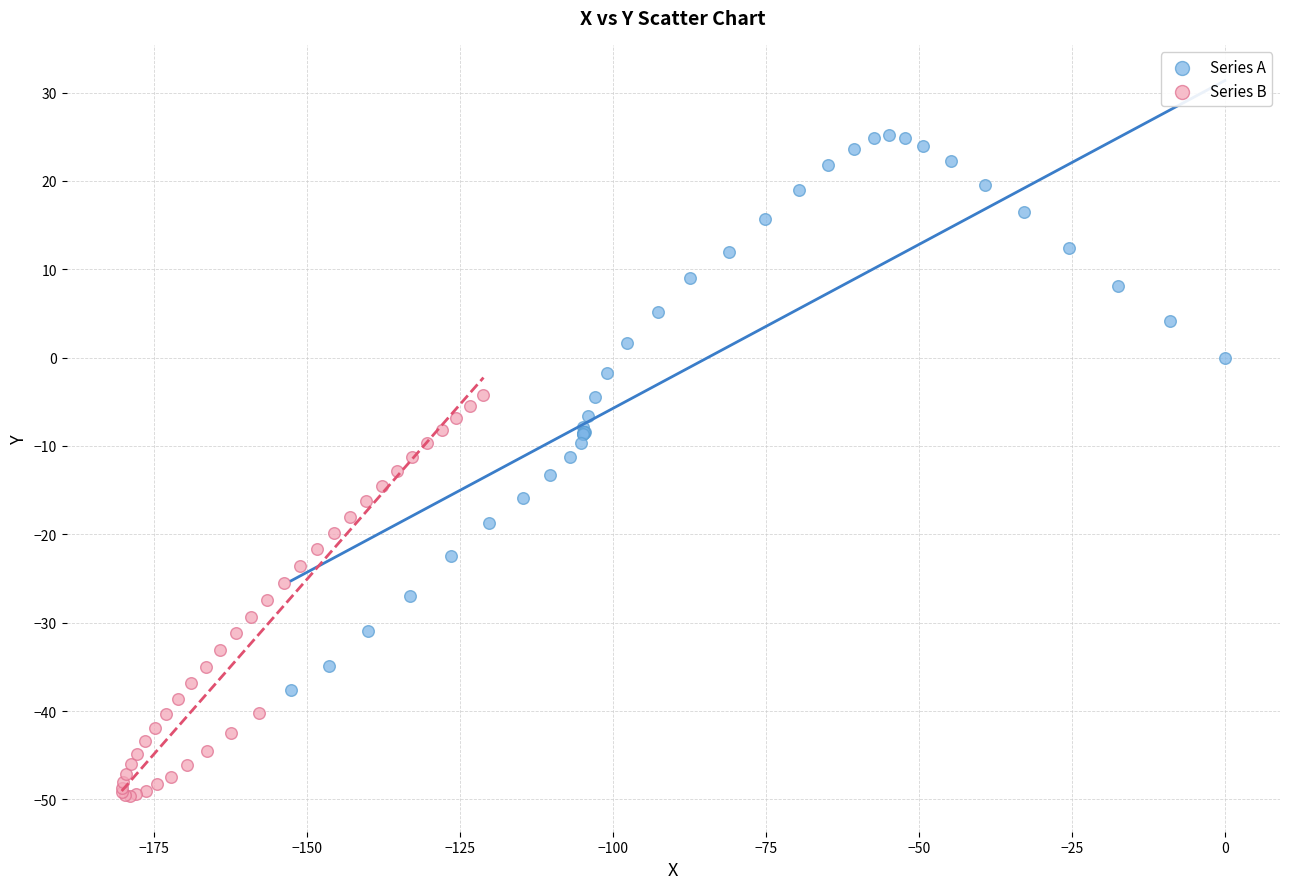

Which series reaches the minimum Y coordinate?

Series B